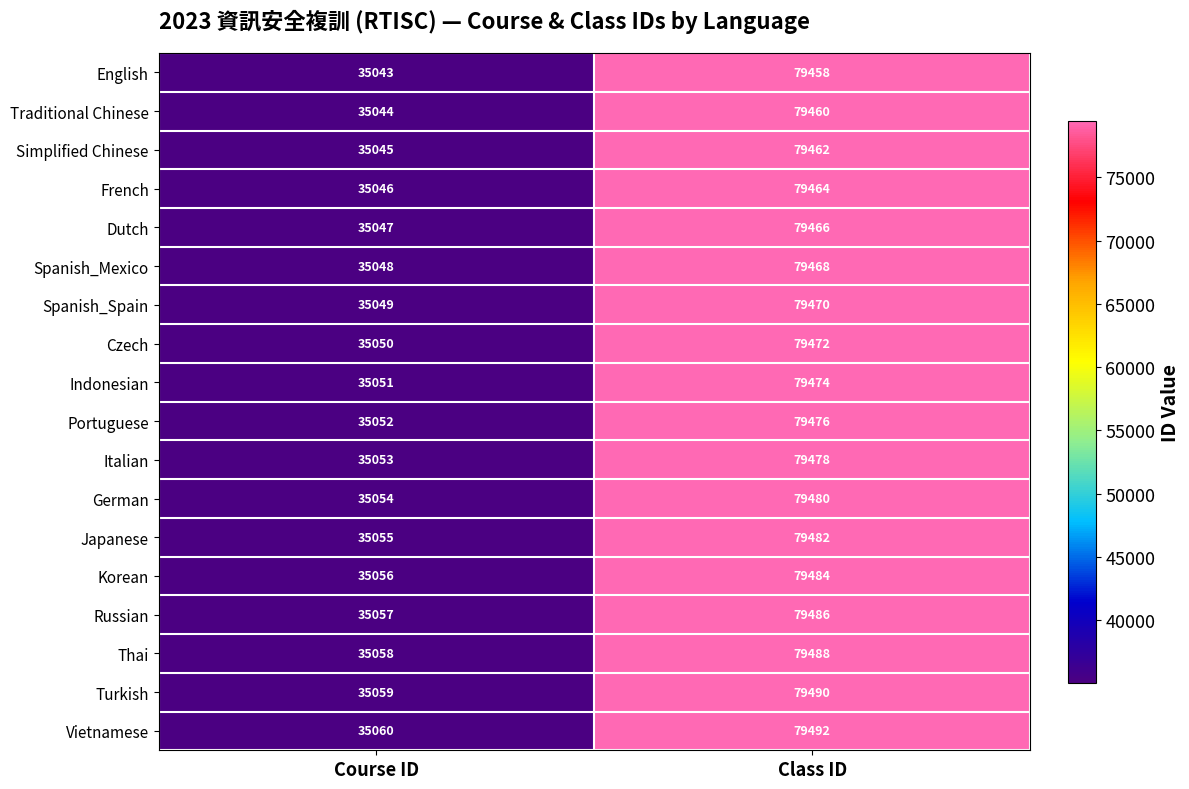

Rank the categories by Turkish value from highest to lowest.

Class ID, Course ID